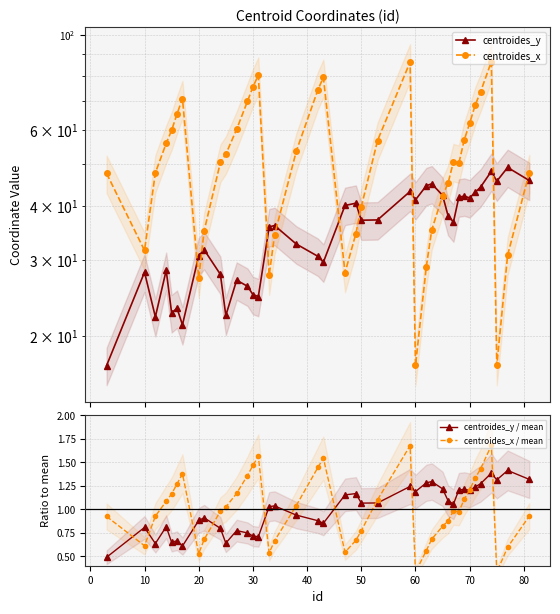

True or false: centroides_y / mean has more than 1 interior local peaks.

True